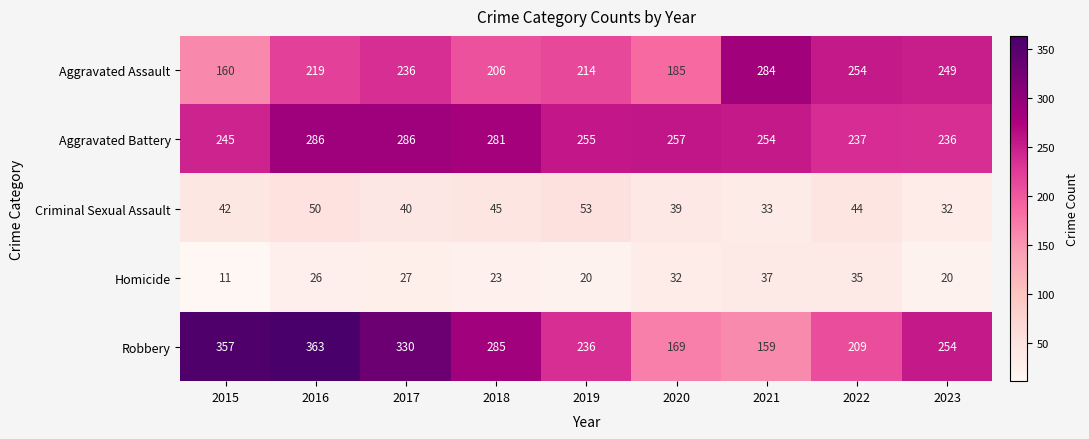

True or false: Robbery has a value of 274 at 2020.

False